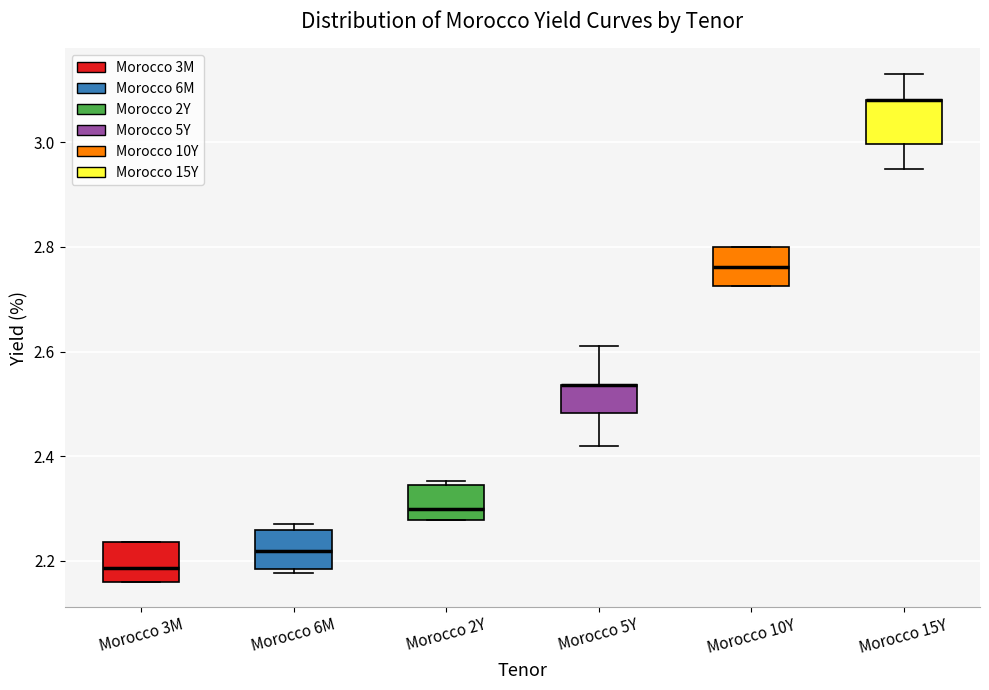

Reading left to right, transcribe this box plot: for each box, give where its median line is, the range the box spans, and where its two whiskers end, as read against the y-axis. The values are not printed on the chart, so give them approximately, as read against the axis.

Morocco 3M: median 2.18, box 2.16 to 2.24, whiskers 2.16 to 2.24
Morocco 6M: median 2.22, box 2.18 to 2.26, whiskers 2.18 (just below the box's lower edge) to 2.28
Morocco 2Y: median 2.30, box 2.28 to 2.34, whiskers 2.28 to 2.36
Morocco 5Y: median 2.54 (drawn on the box's upper edge), box 2.48 to 2.54, whiskers 2.42 to 2.62
Morocco 10Y: median 2.76, box 2.72 to 2.80, whiskers 2.72 to 2.80
Morocco 15Y: median 3.08 (drawn on the box's upper edge), box 3.00 to 3.08, whiskers 2.96 to 3.14